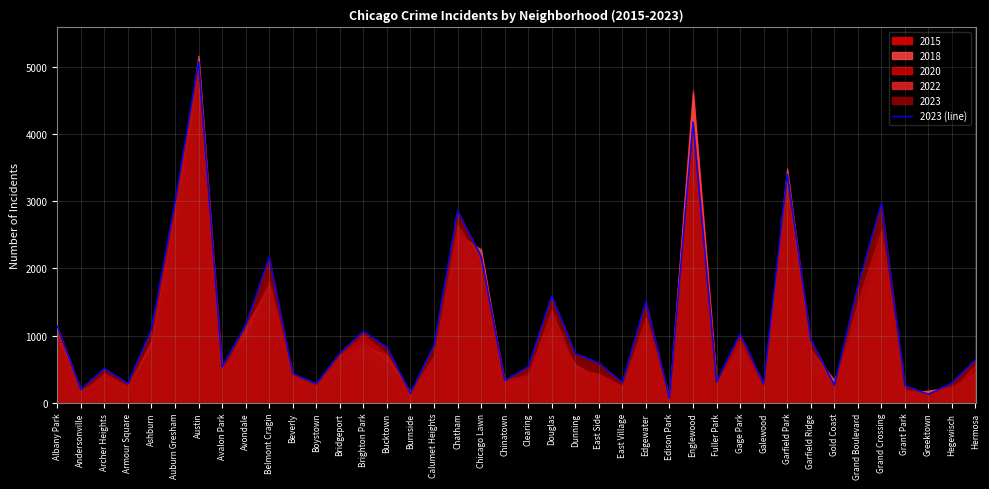

The chart shows a value of 116 at Chinatown. True or false?

False